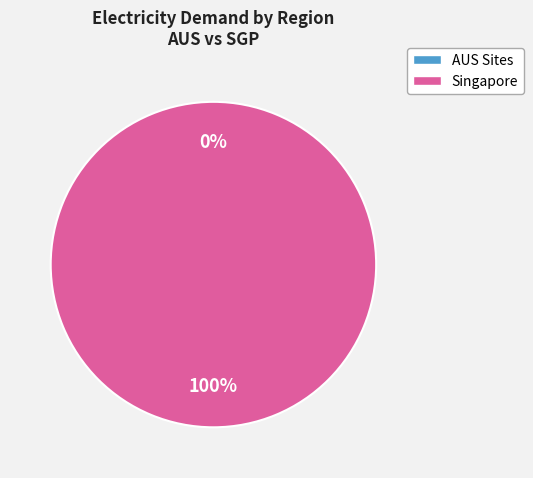

To the nearest percent, what is the average slice percentage?

50%